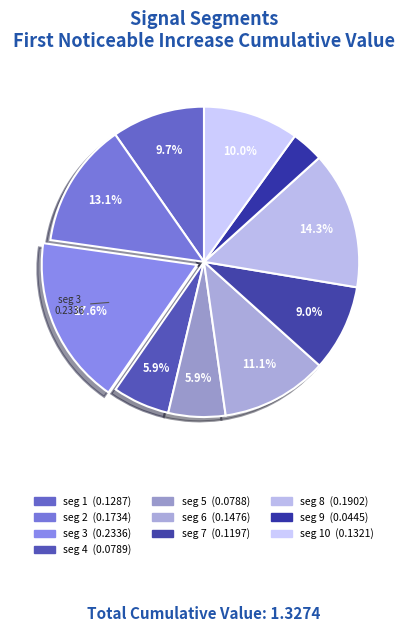

How many segments does this pie chart have?

10